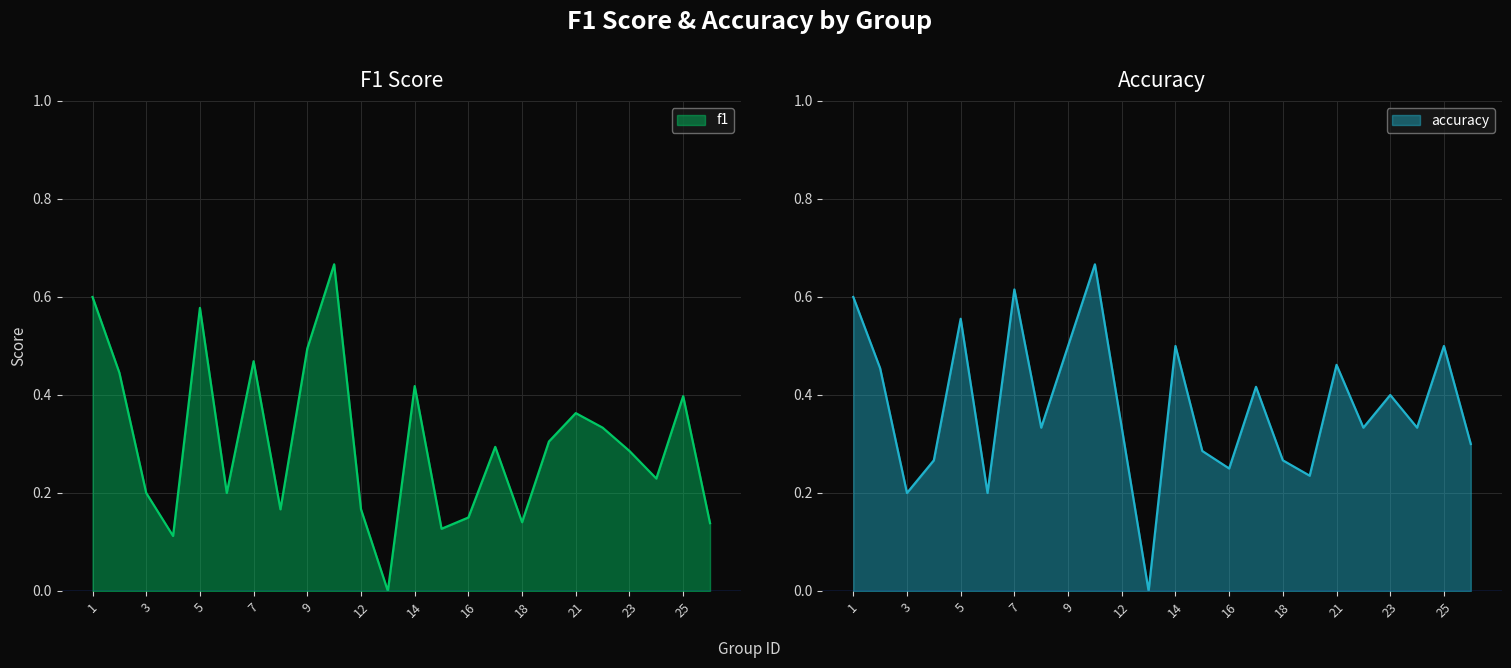

Read the accuracy value at 15.

0.3